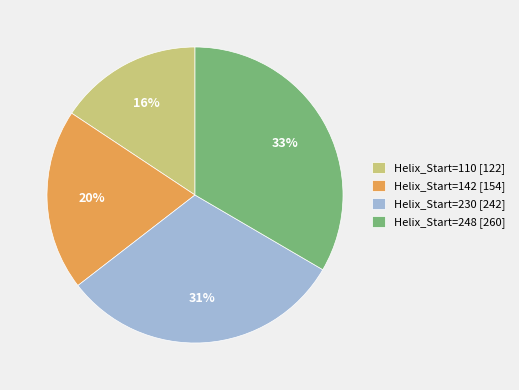

Do Helix_Start=248 [260] and Helix_Start=142 [154] together represent more than half of the pie?

Yes